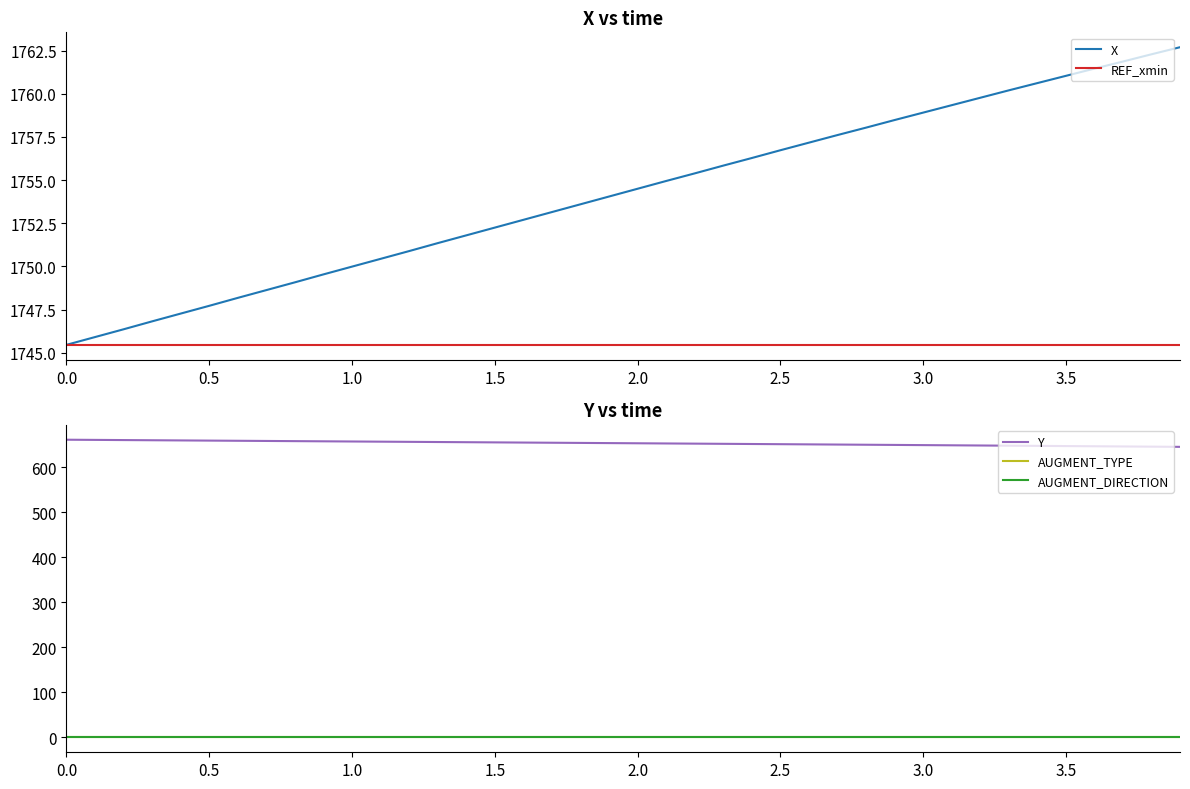

List the series in order of their peak value, highest first.

X, REF_xmin, Y, AUGMENT_TYPE, AUGMENT_DIRECTION